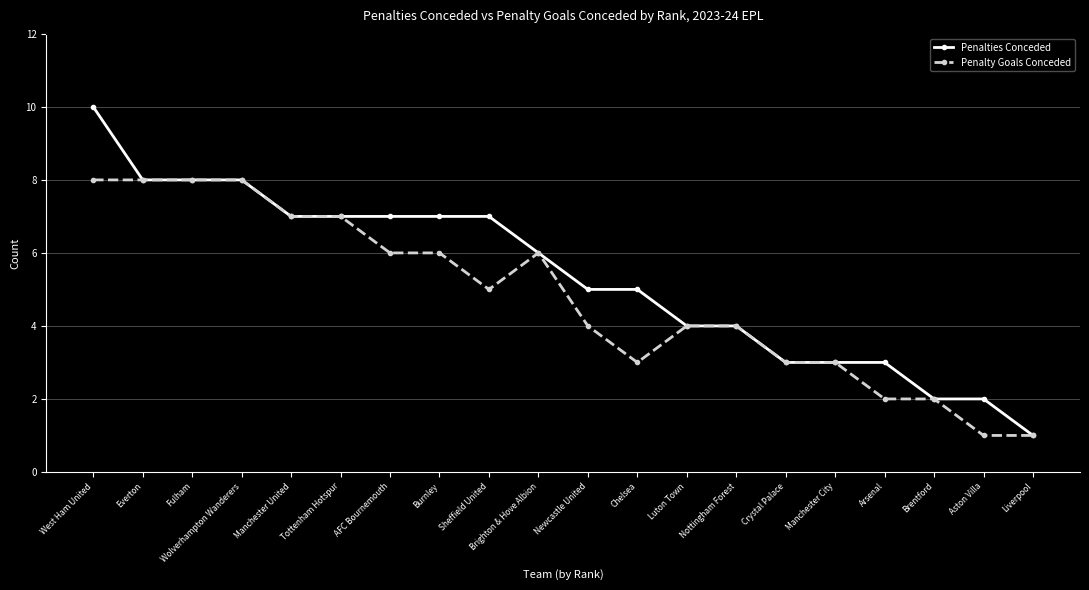

How many series are shown in this chart?

2